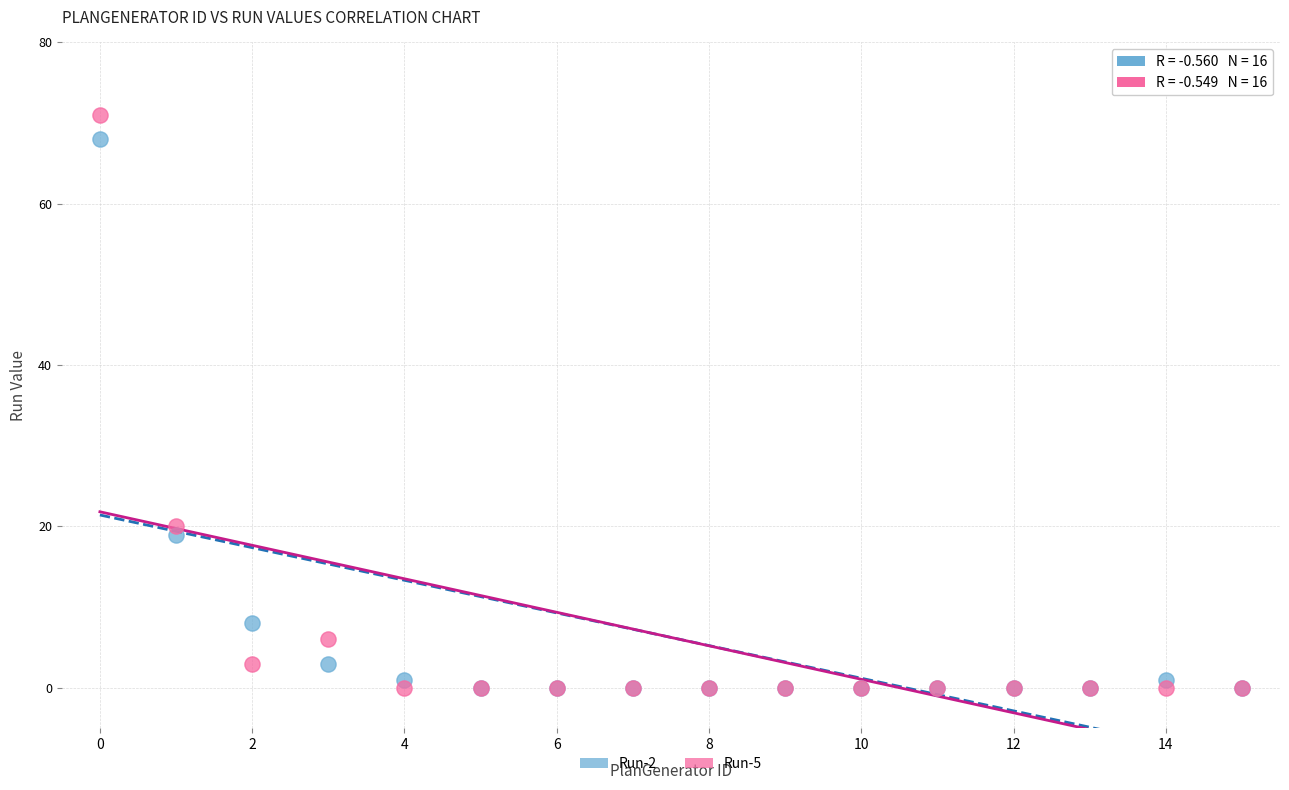

Which series has the largest Y range (max minus min)?

Run-5